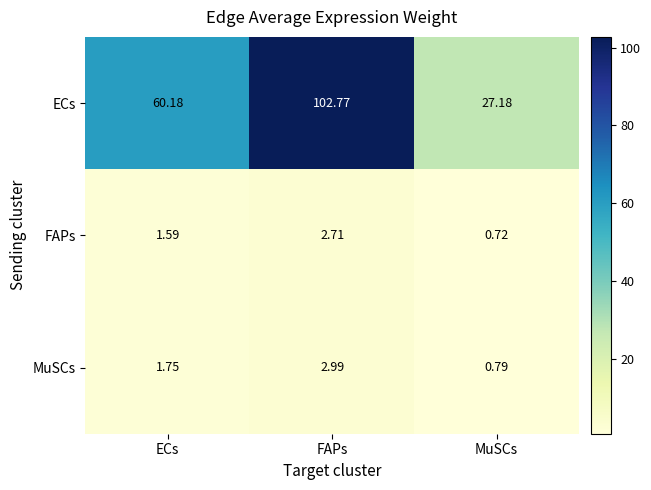

Which label corresponds to the smallest value in the chart?

MuSCs